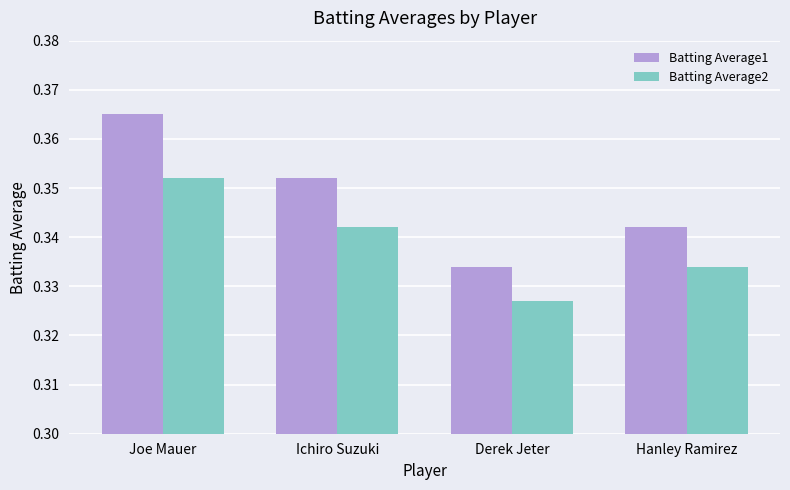

What is the label of the 3rd bar from the right?

Ichiro Suzuki